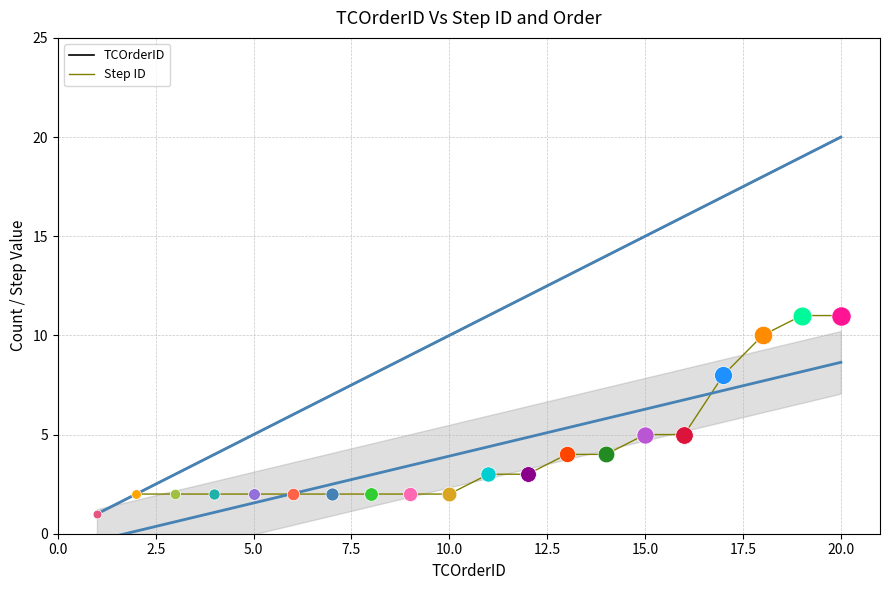

What are all the series names shown in the legend?

TCOrderID, Step ID